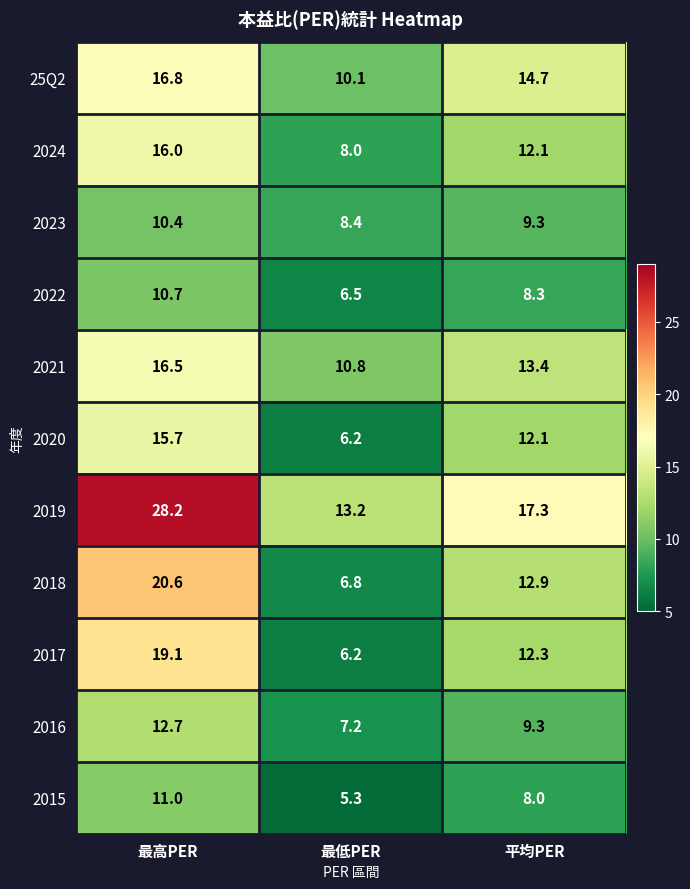

What is the difference between the maximum and minimum values in the 2021 series?

5.7